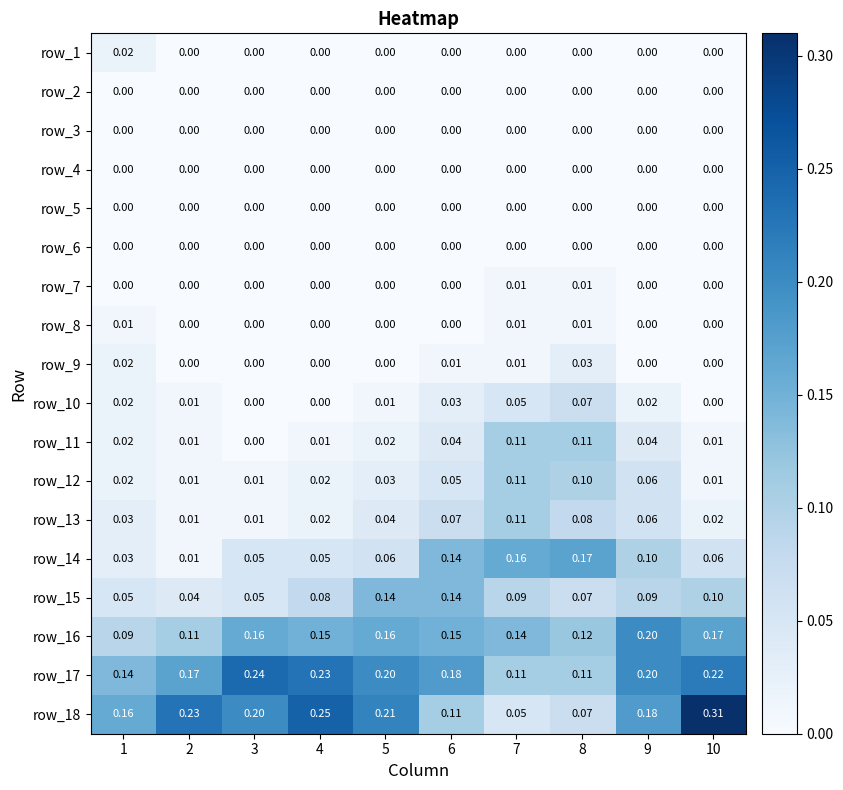

Which series changed the most between 1 and 8?

row_14